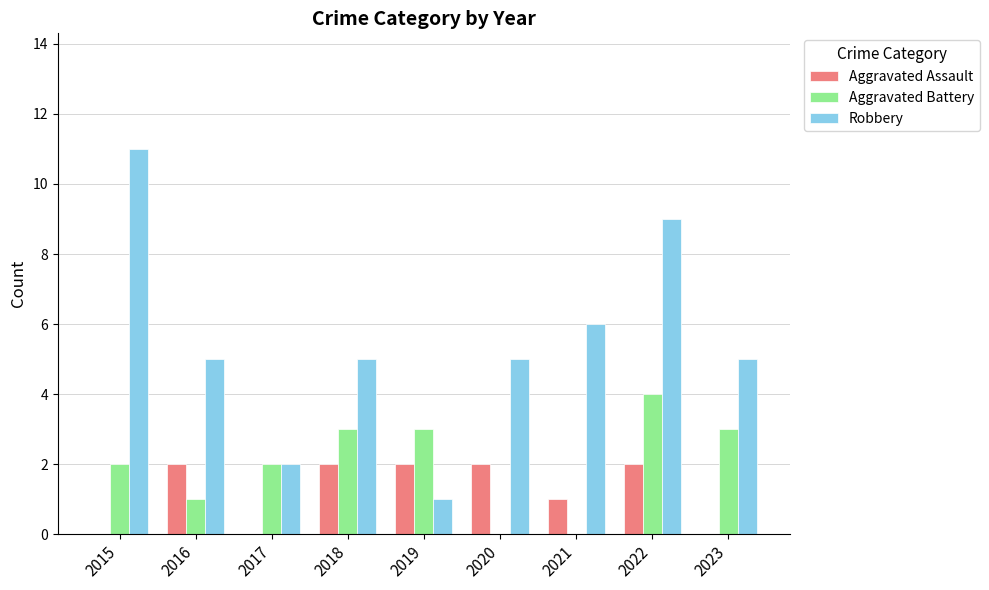

Reading left to right, extract all data points from this chart.

Aggravated Assault: 2015=0	2016=2	2017=0	2018=2	2019=2	2020=2	2021=1	2022=2	2023=0
Aggravated Battery: 2015=2	2016=1	2017=2	2018=3	2019=3	2020=0	2021=0	2022=4	2023=3
Robbery: 2015=11	2016=5	2017=2	2018=5	2019=1	2020=5	2021=6	2022=9	2023=5